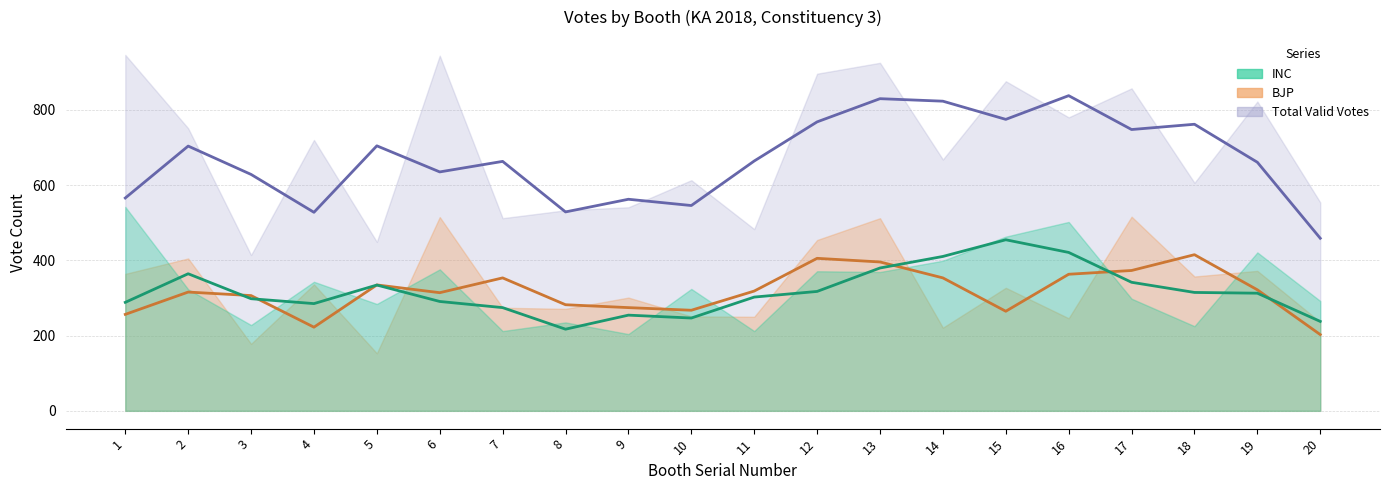

At which label is INC (trend) closest to 335?

5